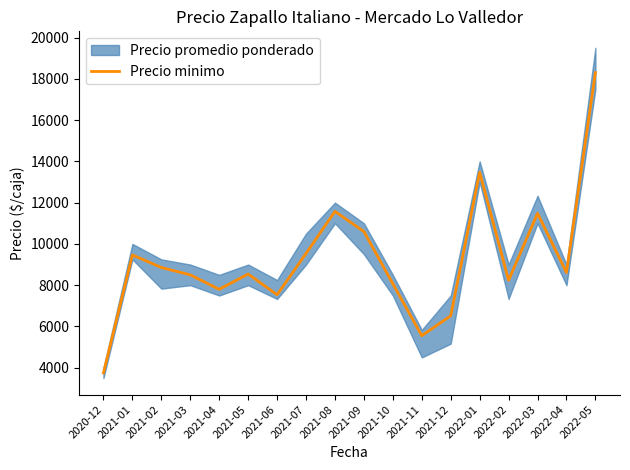

How many values are below 8615?

9